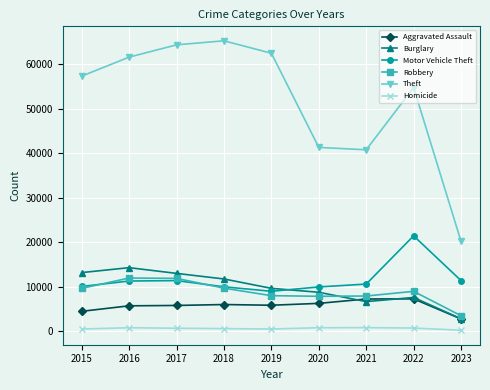

What is the difference between the maximum and minimum values in the Homicide series?

584